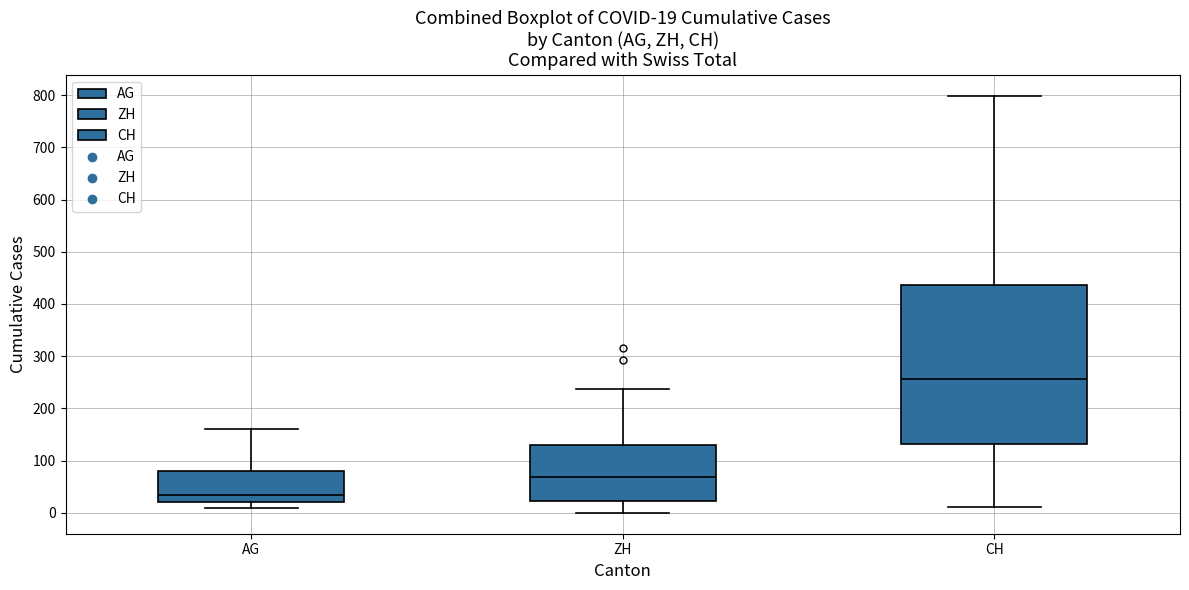

Which box's median line is the highest?

CH